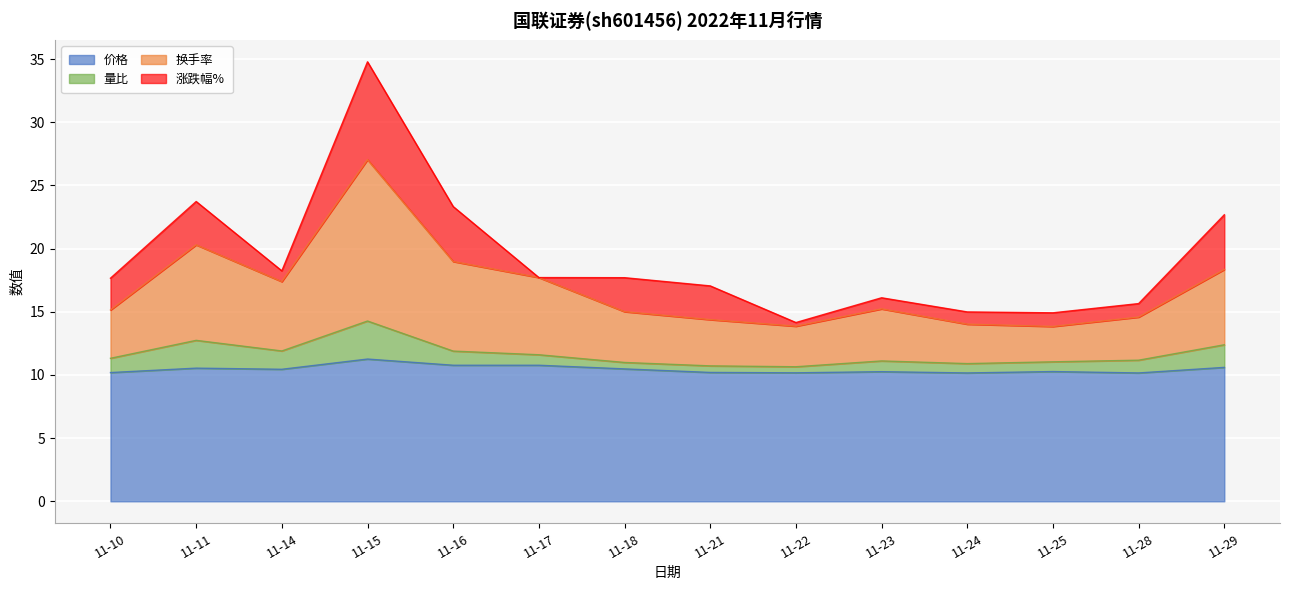

What is the value of the 换手率 point at the 11th from the left?

14.0